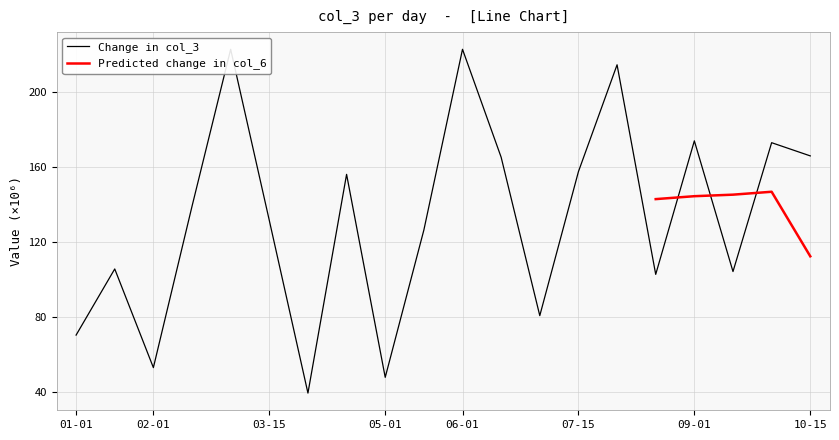

What is the value of the 9th point from the left?

48.0